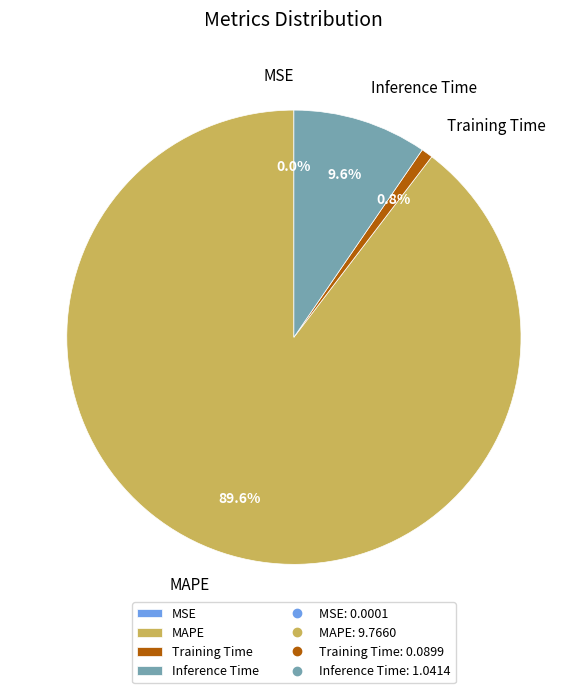

Which has a higher value, Training Time or Inference Time?

Inference Time